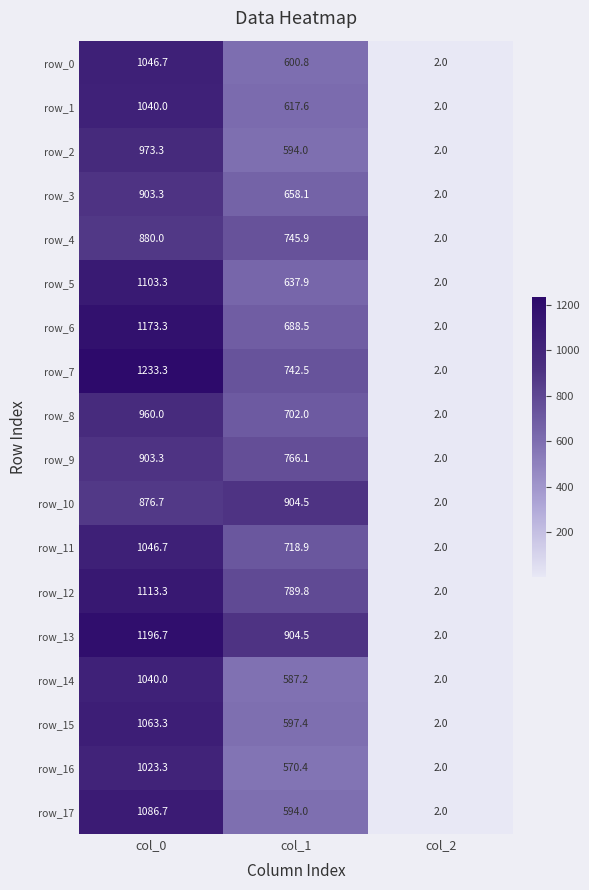

How many categories are shown in the chart?

3